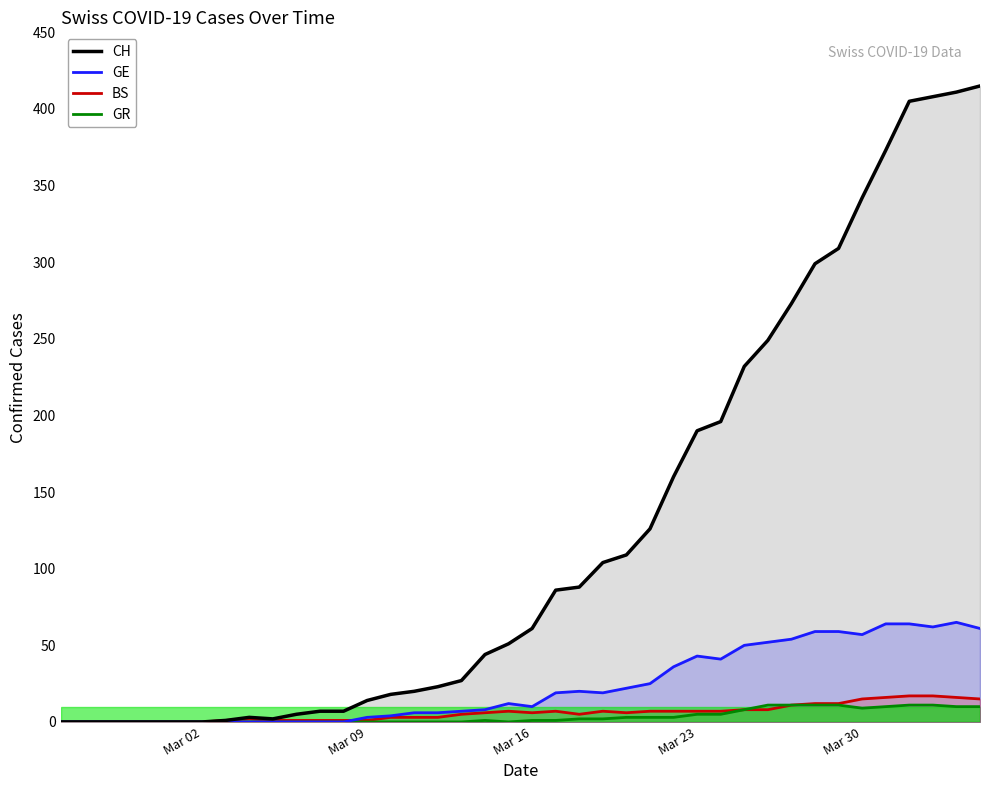

In GE, how many points are lower than both neighbors (excluding endpoints)?

5